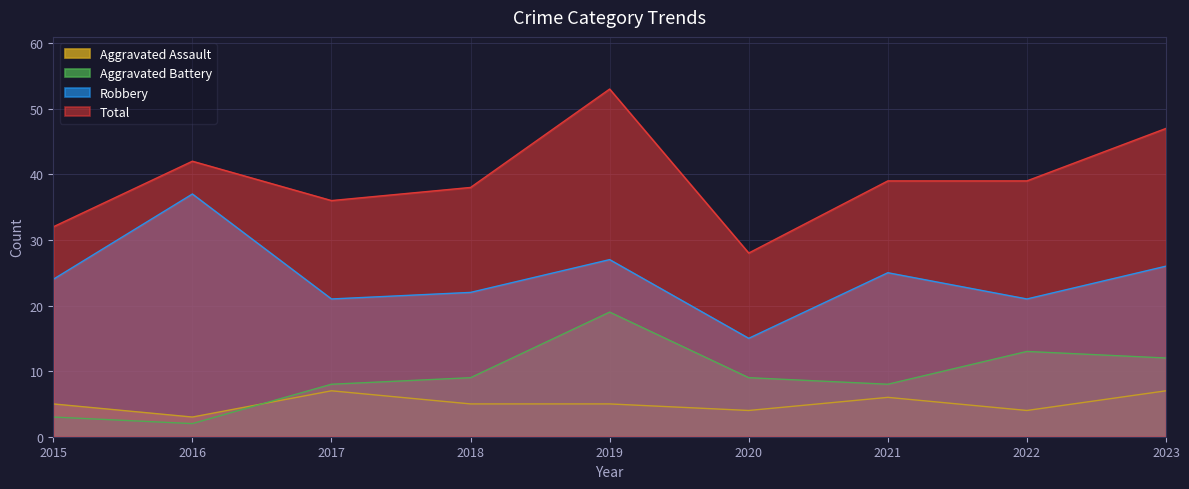

What is the sum of the Robbery values at 2021 and 2016?

62